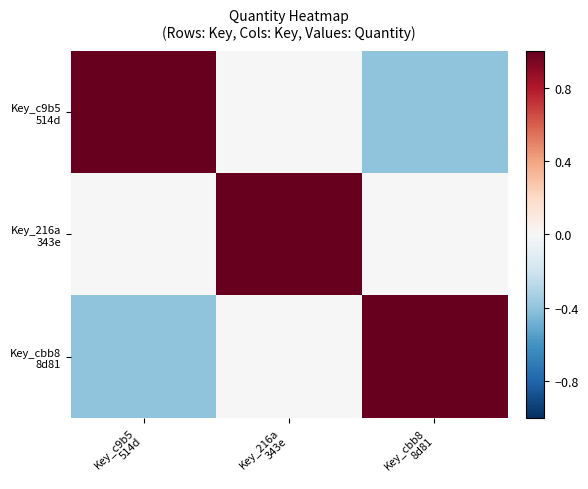

At which category is the sum across all series the highest?

Key_216a
343e